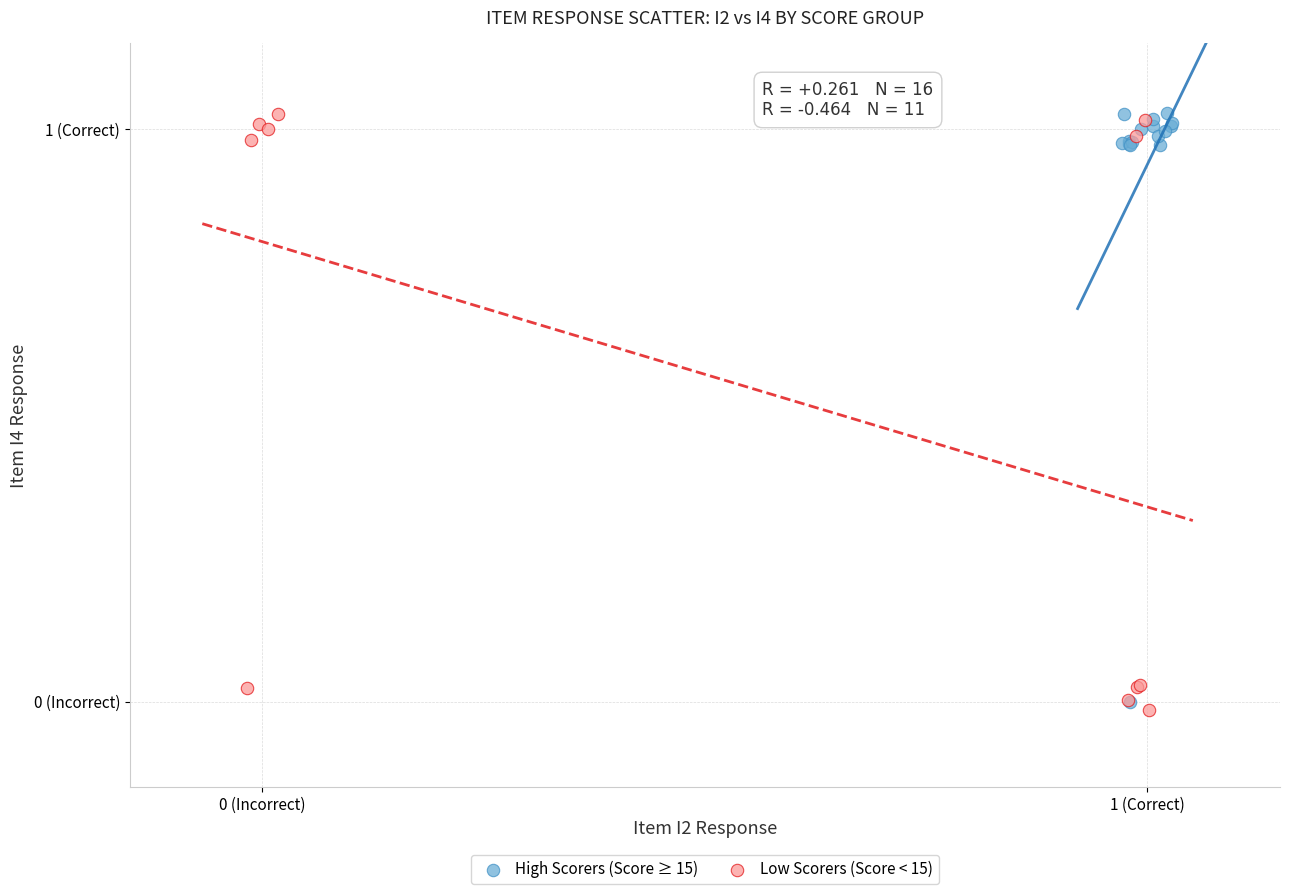

What are all the series names shown in the legend?

High Scorers (Score ≥ 15), Low Scorers (Score < 15)